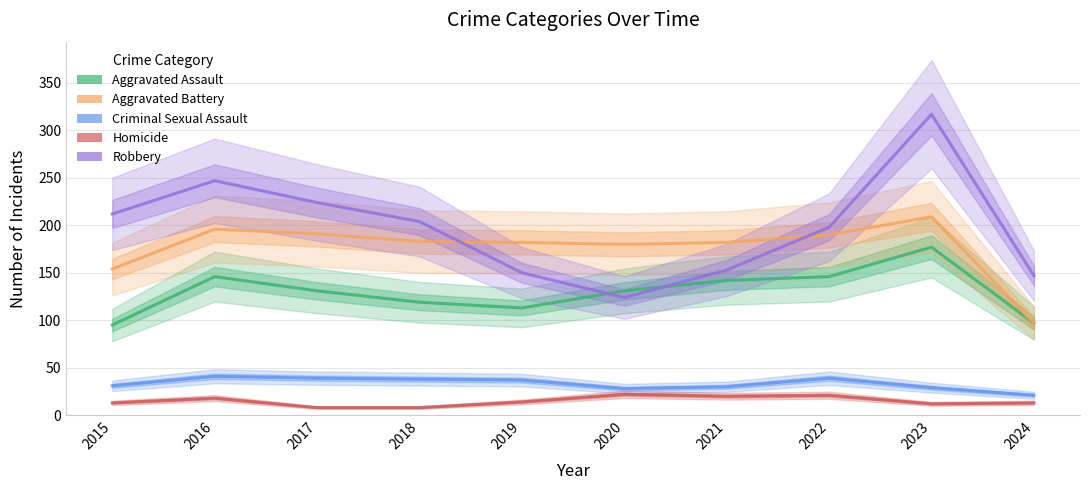

The value of Aggravated Battery at 2023 is 326. True or false?

False